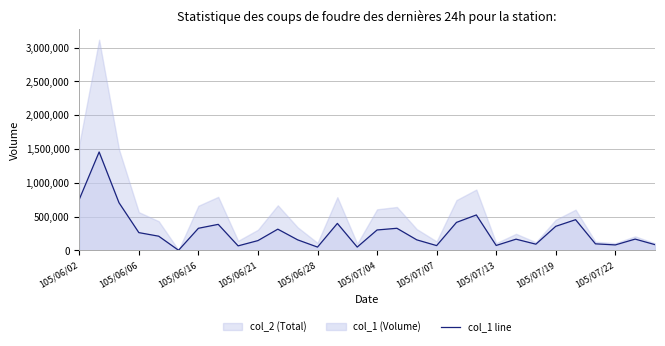

What is the value of the 2nd point from the left?

1456000